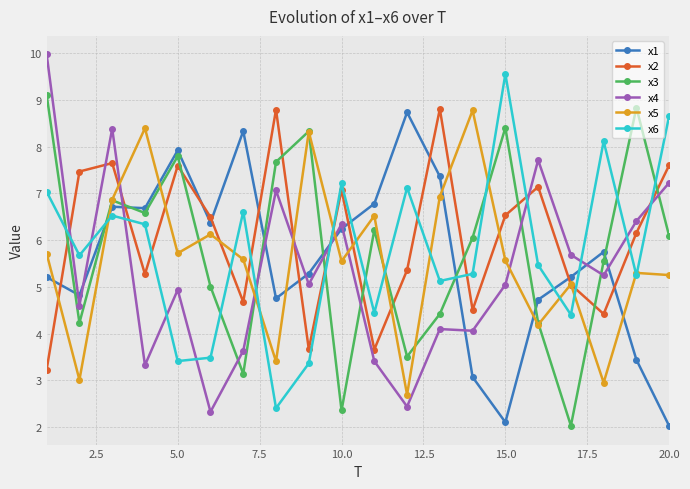

What is the value of the x3 point at the 8th from the left?

7.7